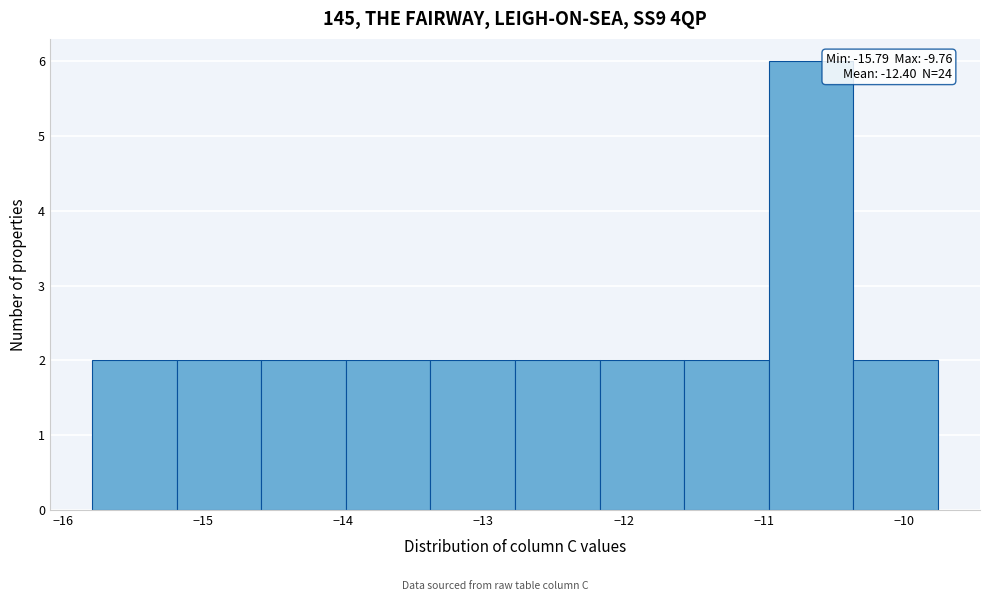

Which range on the x-axis has the tallest bar?

-11.0 to -10.4